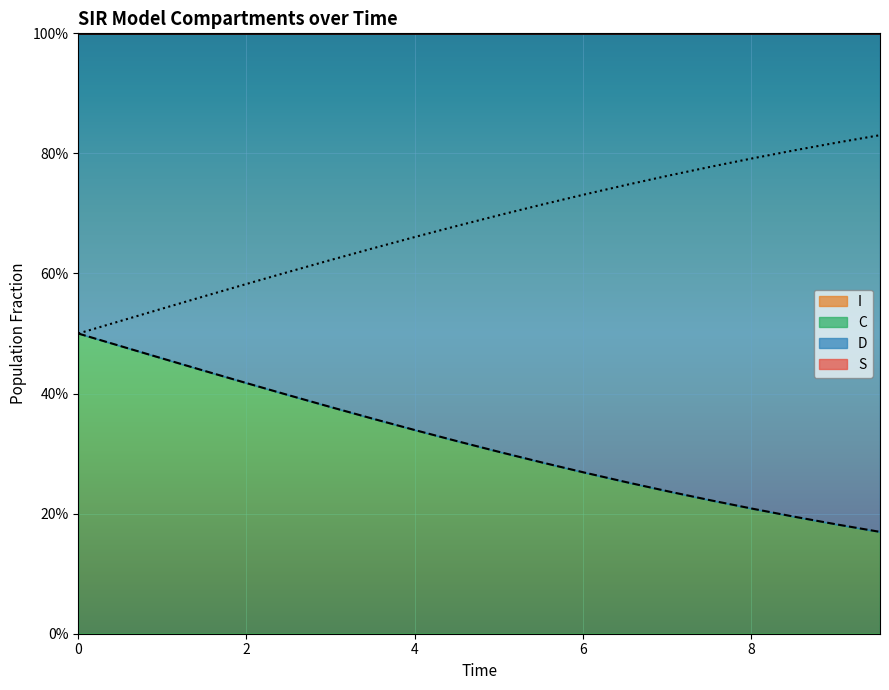

Does the chart display data point markers on the line(s)?

No